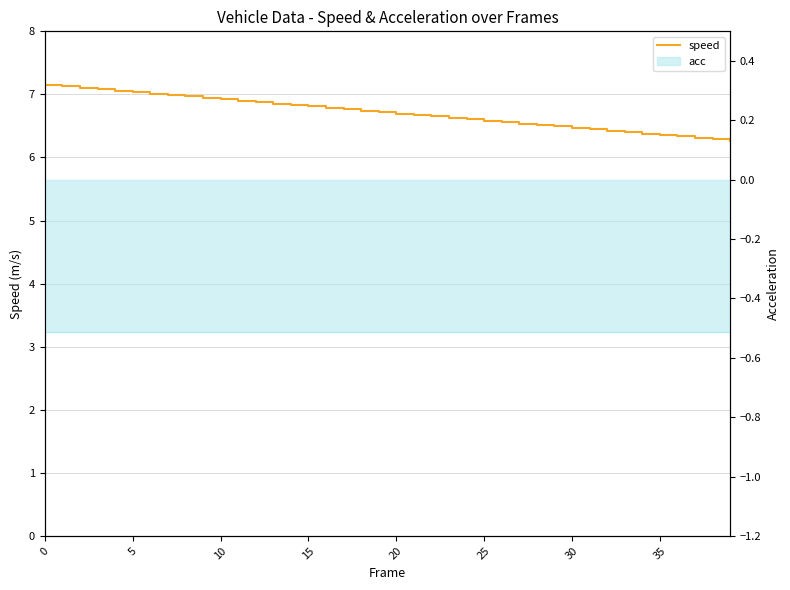

What is the sum of the values at 34 and 10?

13.3